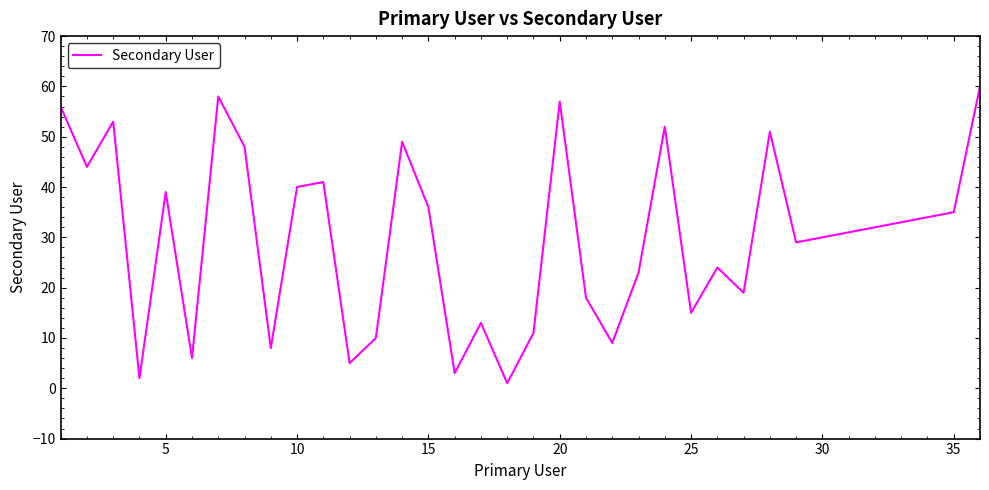

What is the greatest value displayed?

60